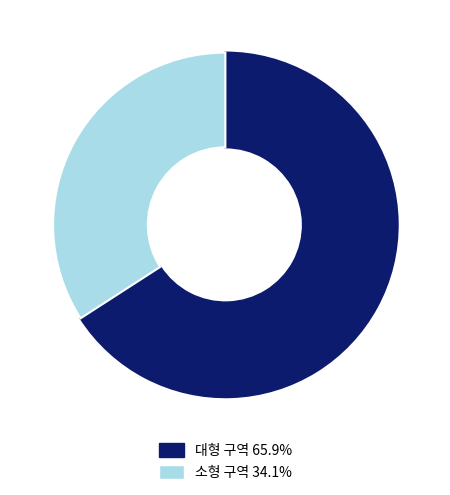

Does any single category account for the majority?

Yes